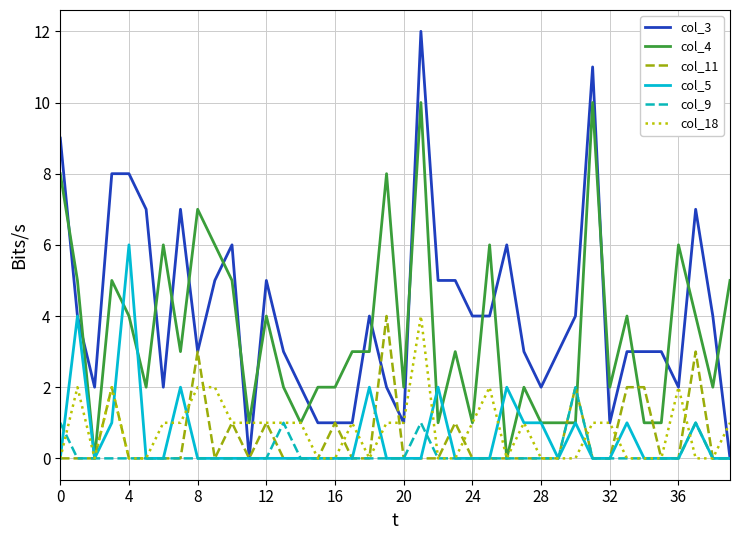

Which series has the largest total across all categories?

col_3